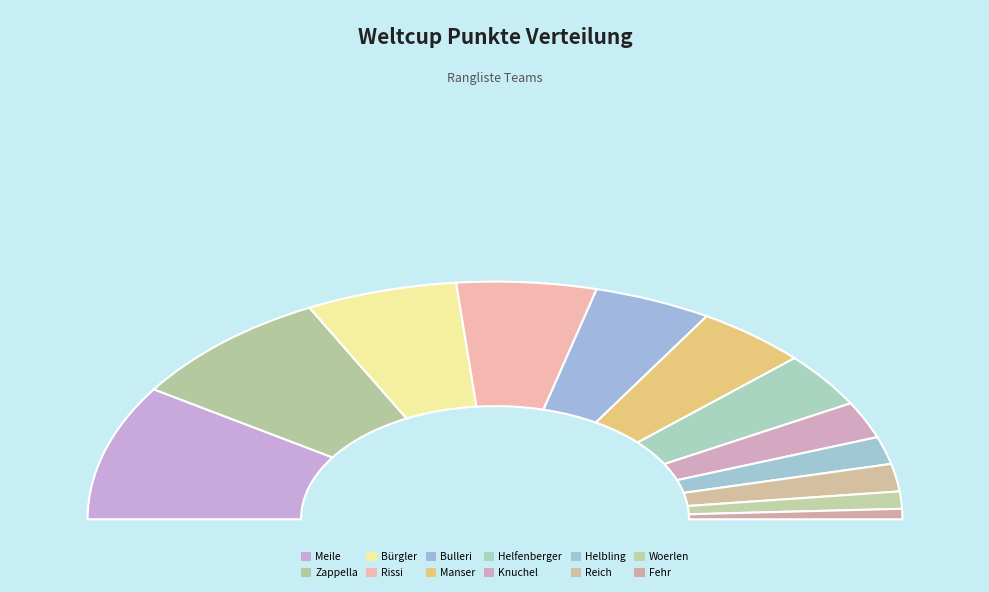

Is there any slice that represents more than half of the pie?

No